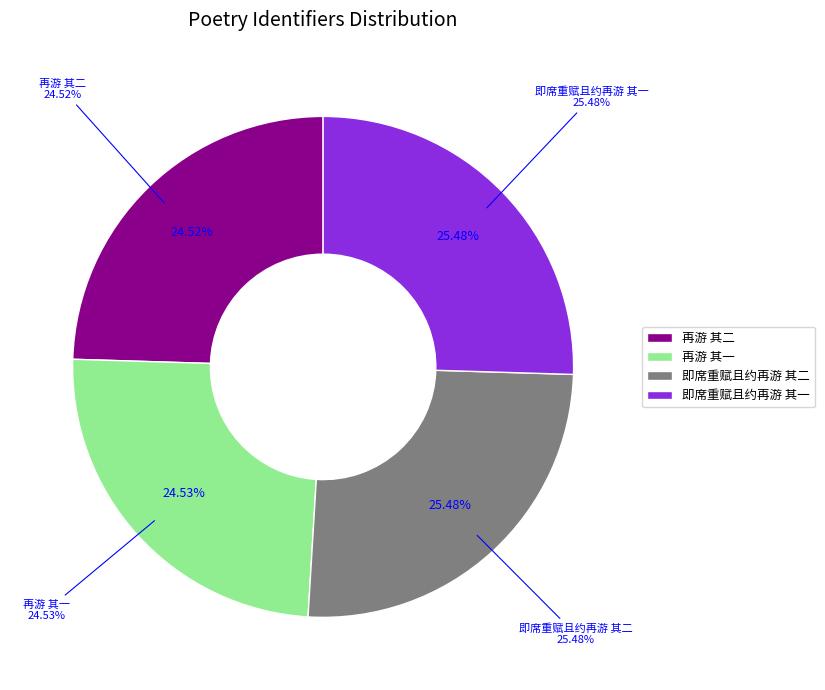

True or false: 即席重赋且约再游 其一 accounts for 15% of the total.

False